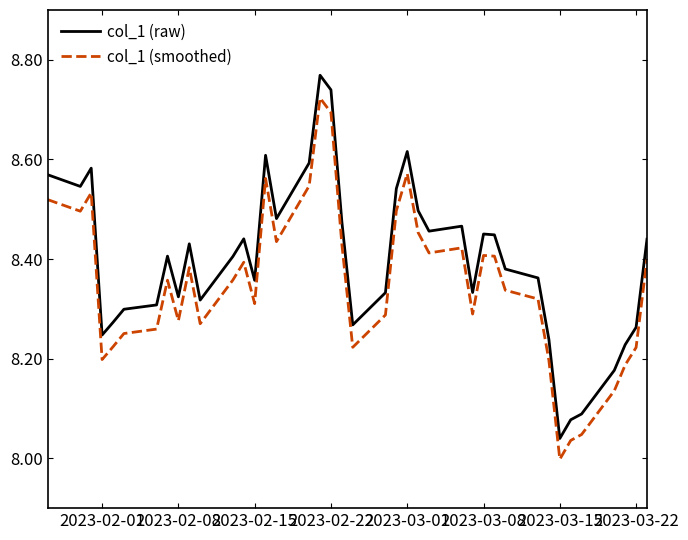

True or false: col_1 (raw) and col_1 (smoothed) intersect in this chart.

False